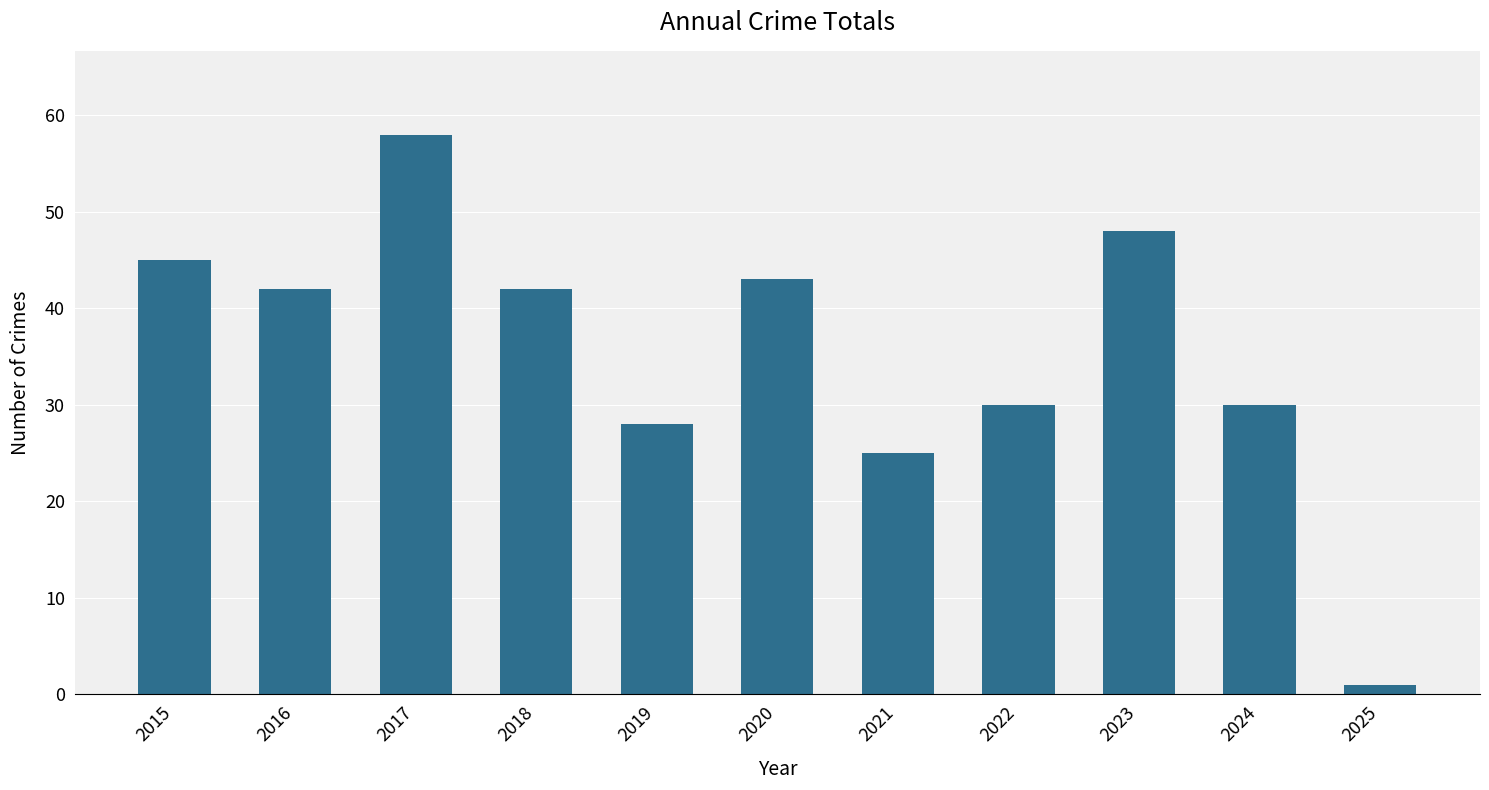

Which label corresponds to the largest value in the chart?

2017